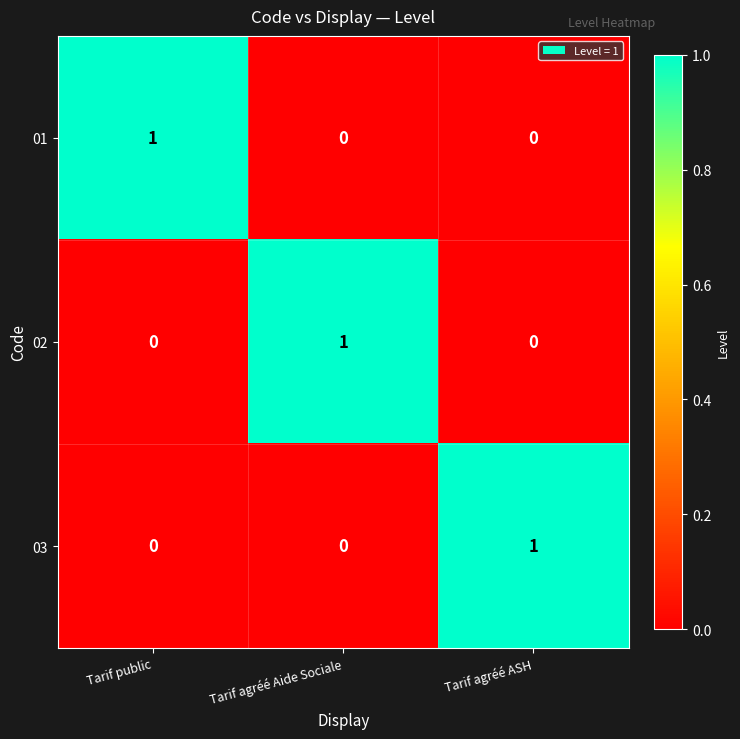

Which category has the highest value in the 01 series?

Tarif public